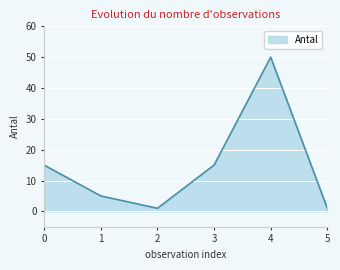

What is the sum of all values?

87